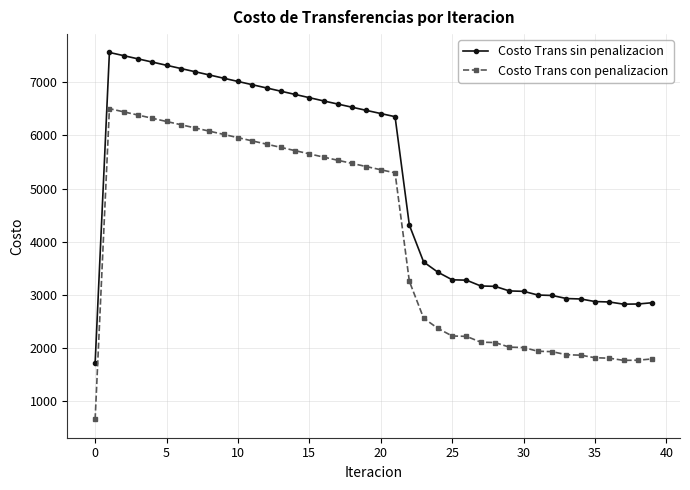

Which series has the largest total across all categories?

Costo Trans sin penalizacion